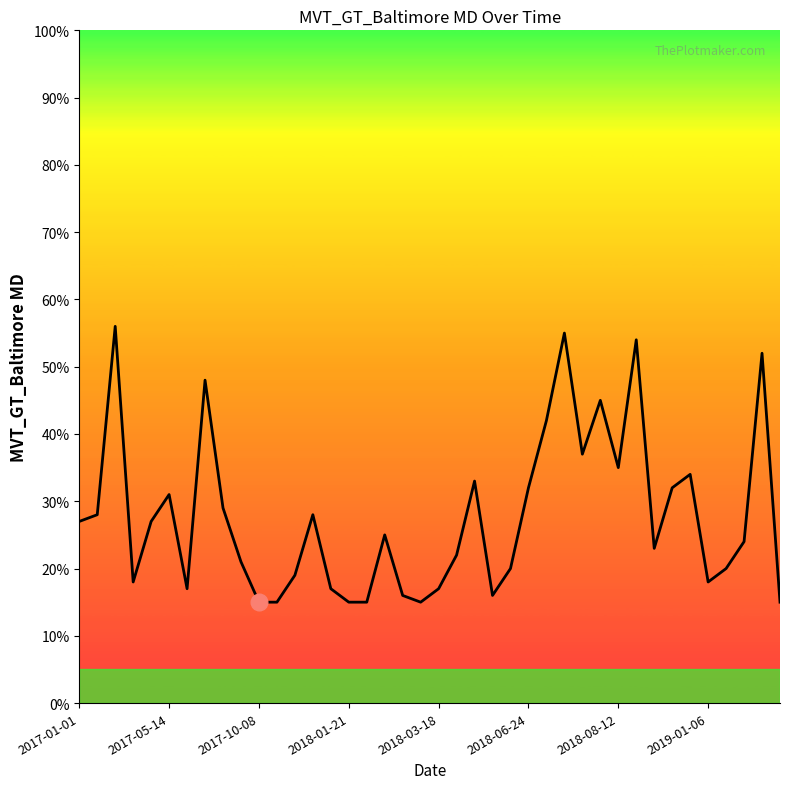

What is the difference between the maximum and minimum values?

41